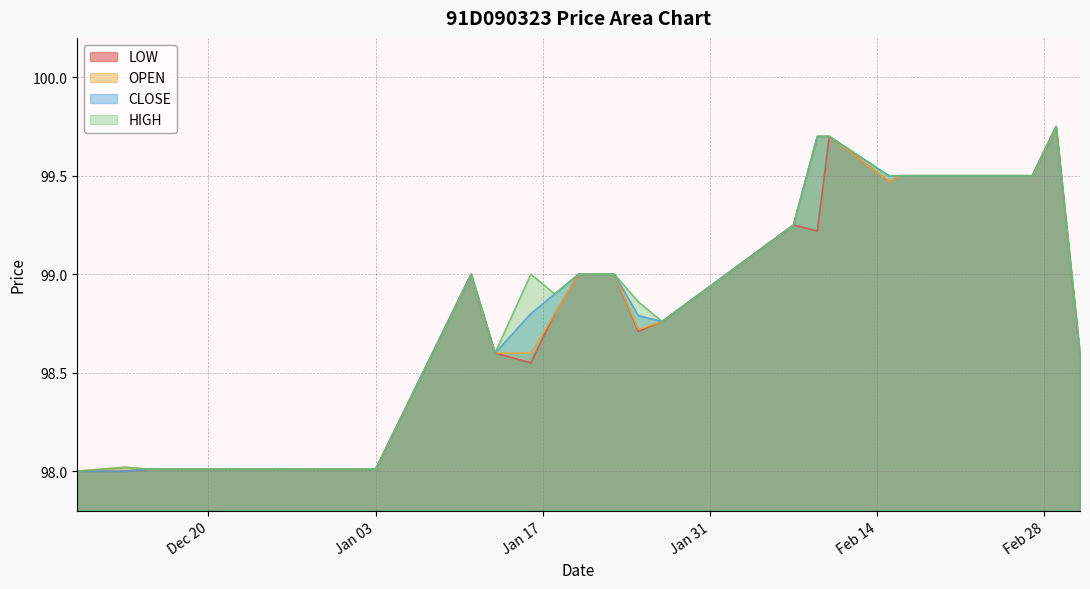

Where is OPEN nearest to the value 98?

2022-12-09